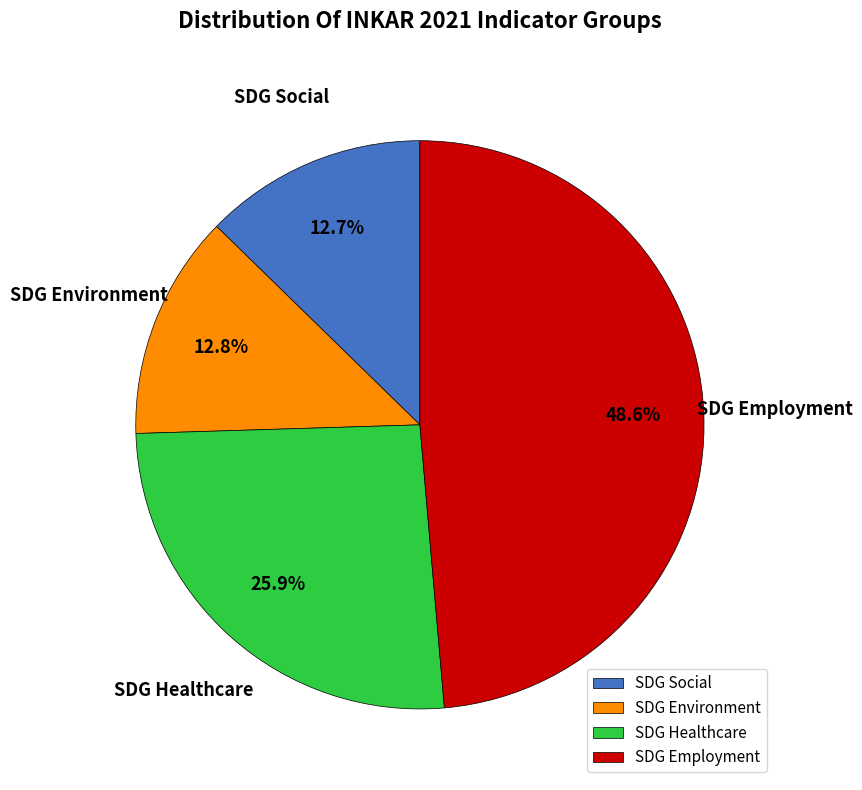

What is the largest slice in the pie chart?

SDG Employment